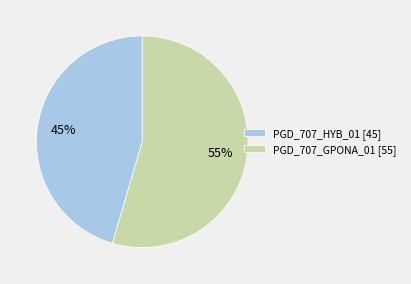

What is the ratio of the value at PGD_707_GPONA_01 [55] to the value at PGD_707_HYB_01 [45]?

1.2